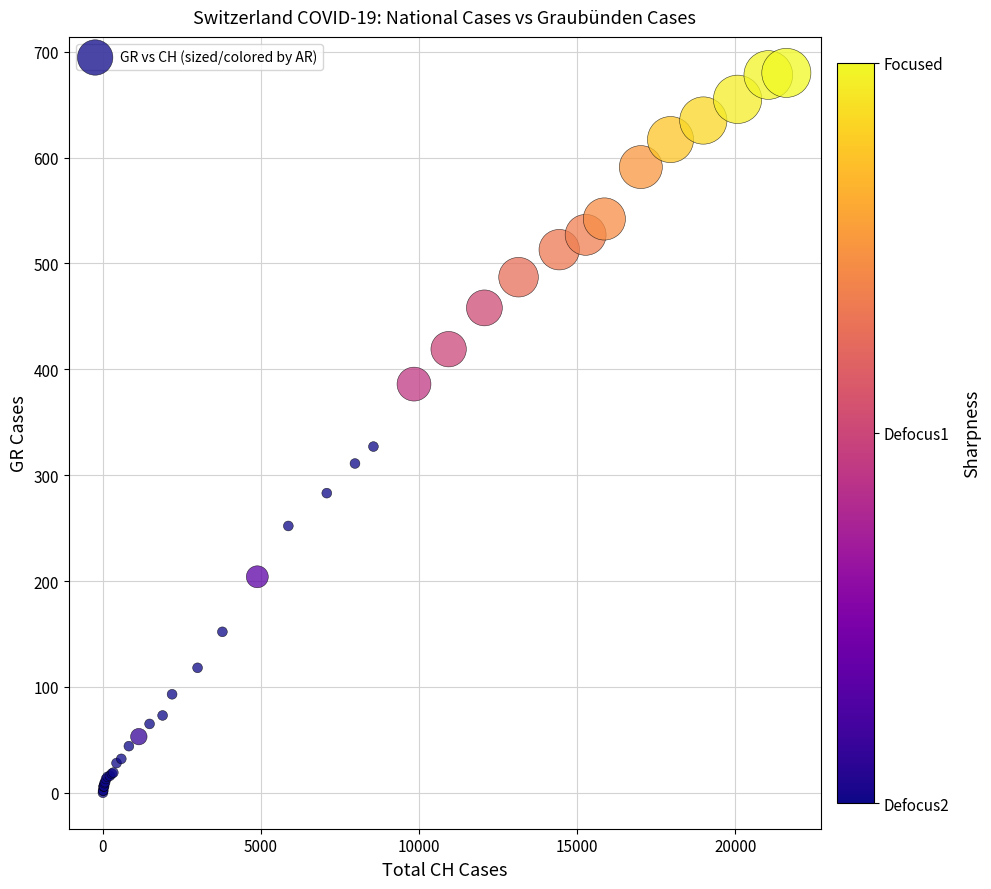

What Y value in the scatter plot is closest to 340?

327